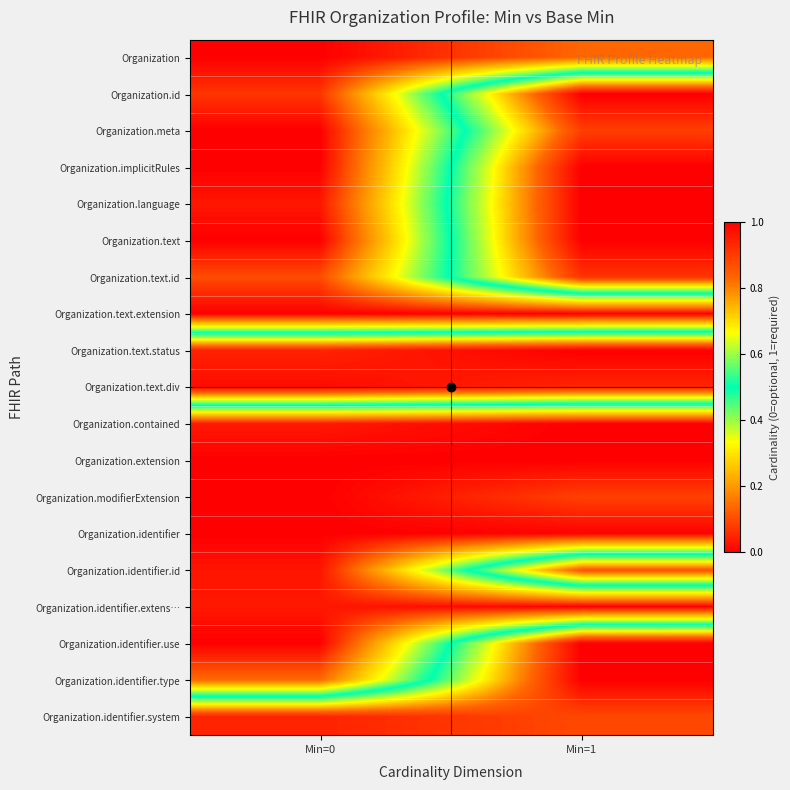

What is the spread (max minus min) of values at Min=1?

1.0